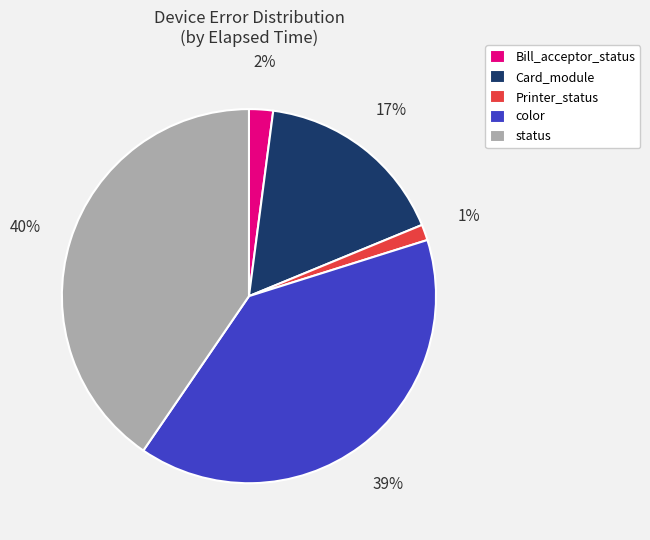

Is the sum of Printer_status and Bill_acceptor_status greater than half?

No